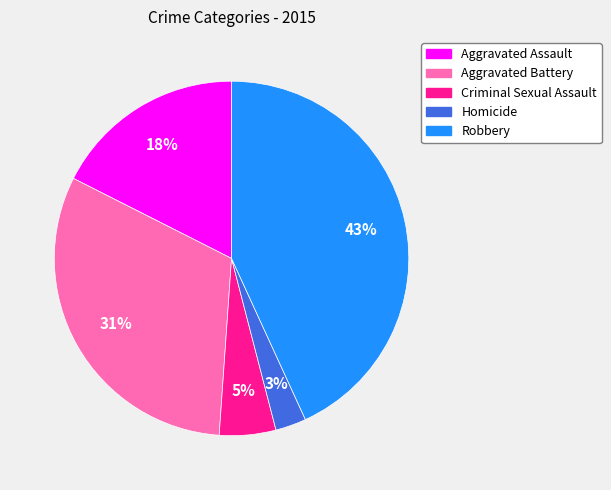

The Homicide slice represents 3% of the pie. True or false?

True